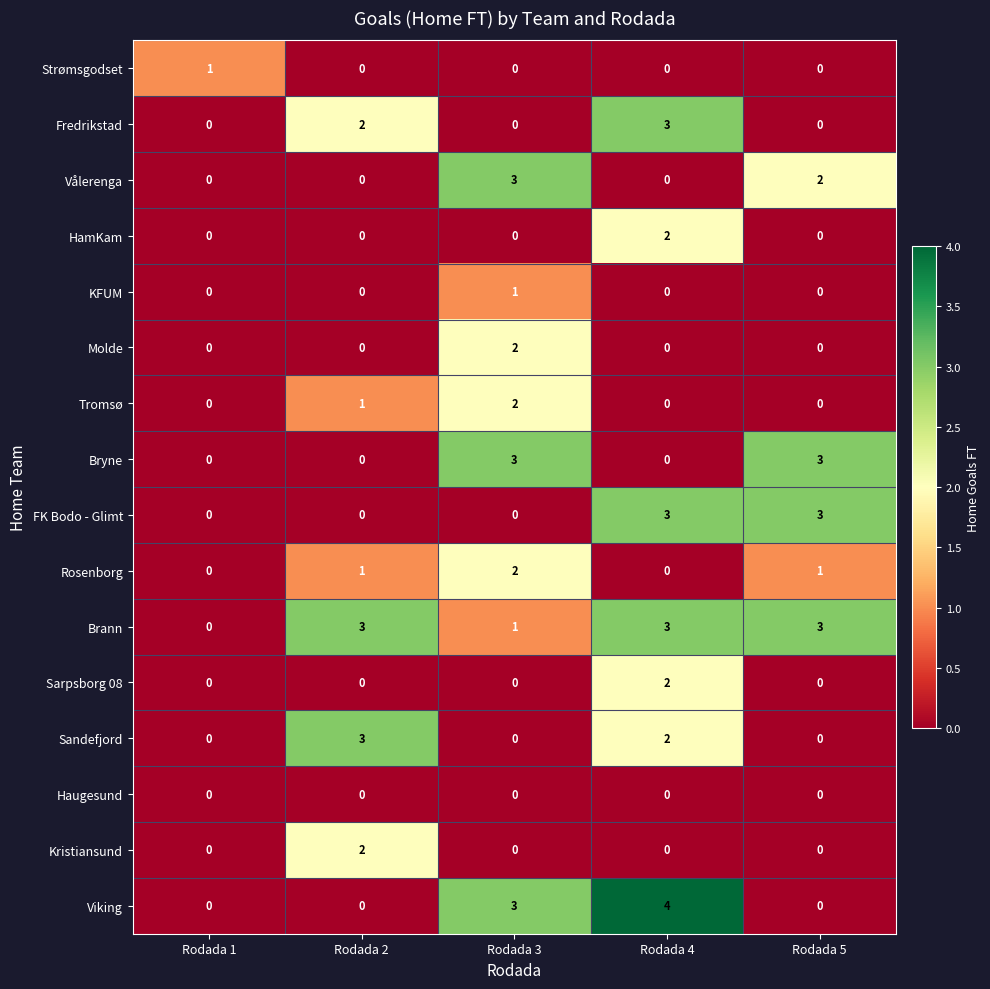

Count the Viking values in the range 0 to 3.

4